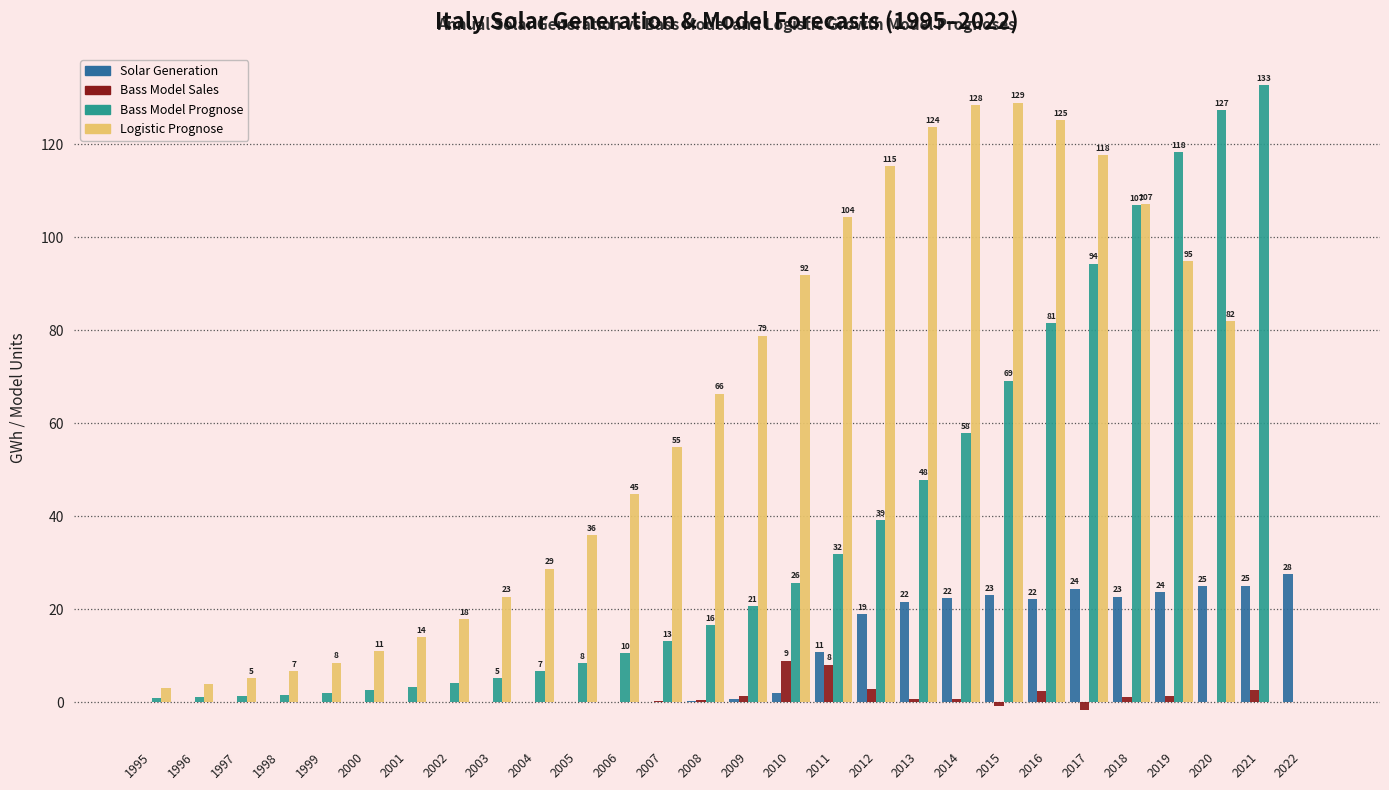

Which series has the largest total across all categories?

Logistic Prognose